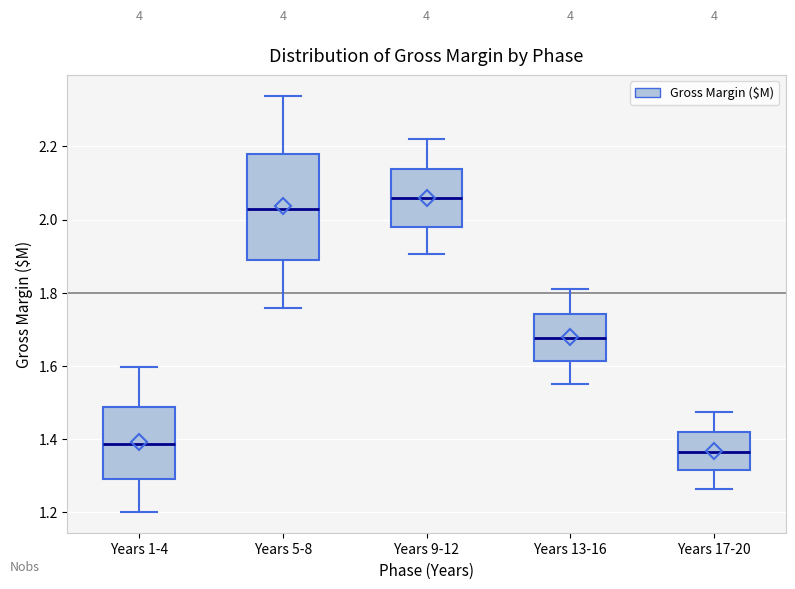

Where does the upper whisker of the box for Years 1-4 end on the y-axis? The values are not printed on the chart, so give them approximately, as read against the axis.

1.60